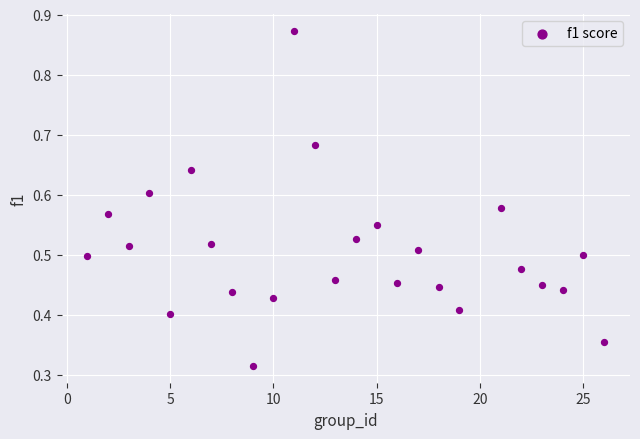

What is the range of X values (max minus min)?

25.0